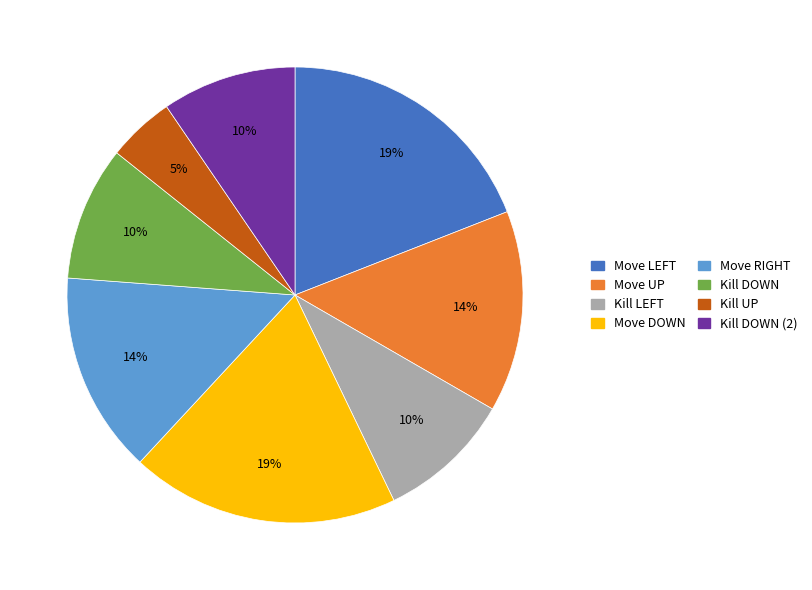

To the nearest percent, what is the difference between the largest and smallest slice percentages?

14%